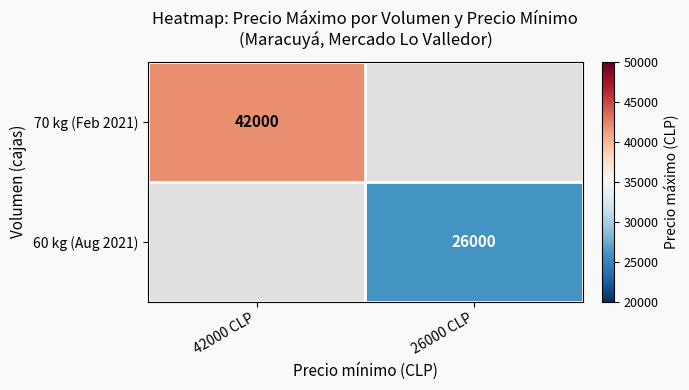

True or false: 60 kg (Aug 2021) has a value of 26000 at 26000 CLP.

True